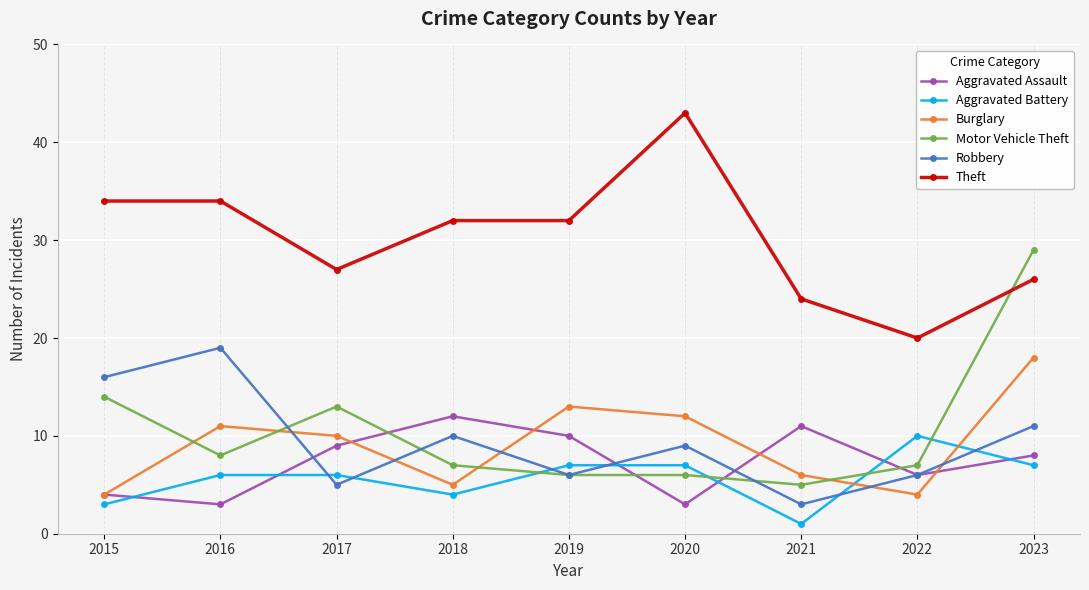

Which series has the widest spread of values?

Motor Vehicle Theft